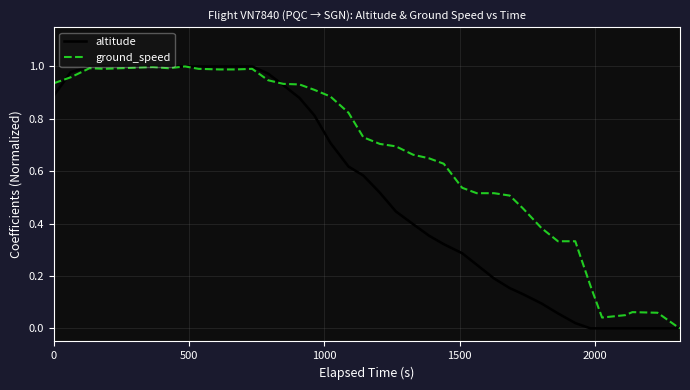

List the series in order of their overall mean, highest first.

ground_speed, altitude